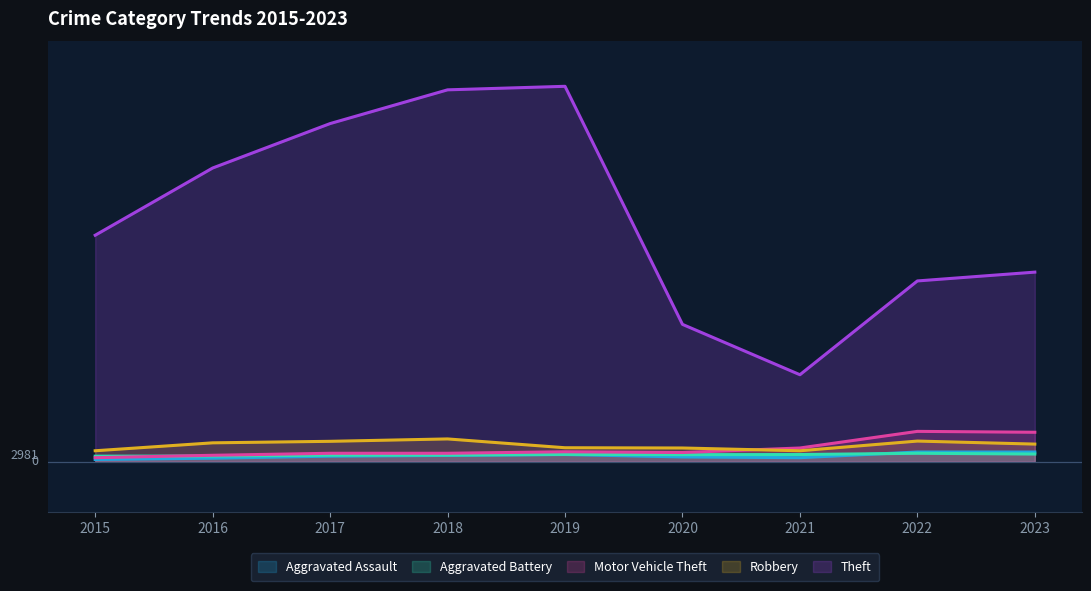

What is the spread (max minus min) of values at 2019?

2925